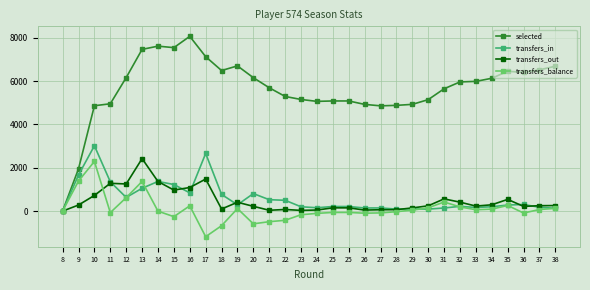

In transfers_in, how many points are lower than both neighbors (excluding endpoints)?

8